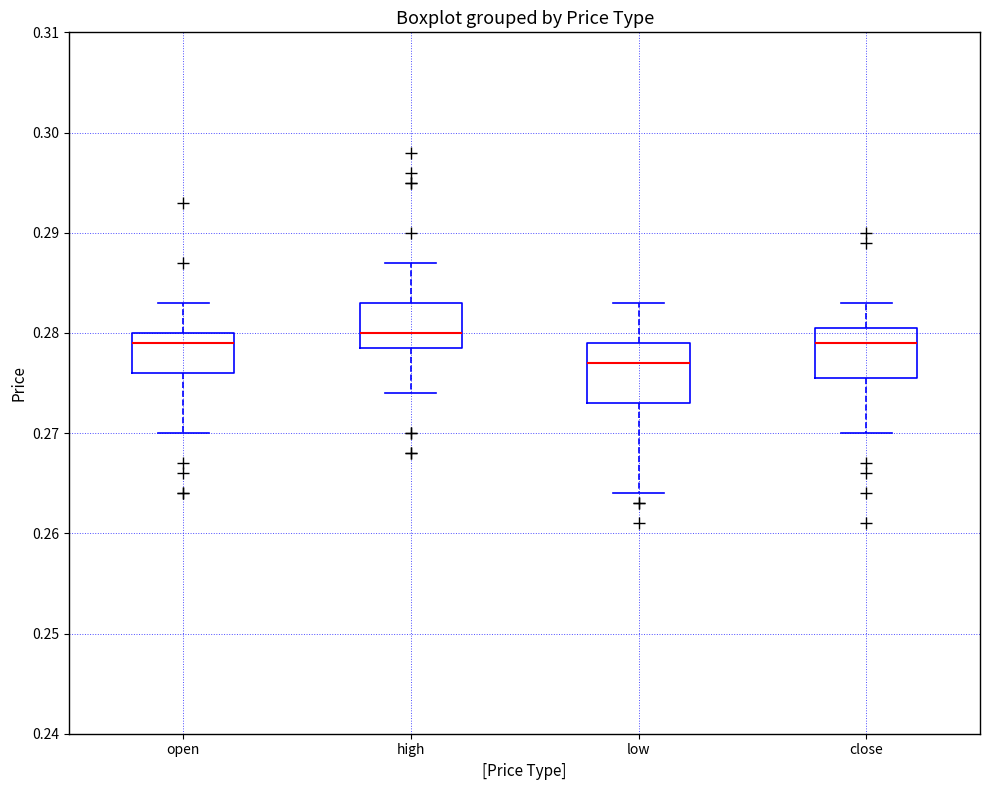

Where does the upper whisker of the box for low end on the y-axis? The values are not printed on the chart, so give them approximately, as read against the axis.

0.283